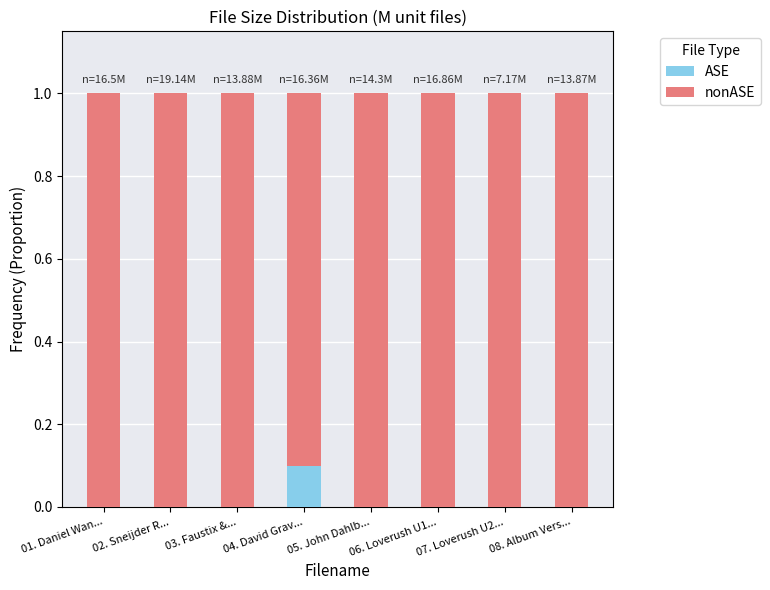

What is the total value across all series at 07. Loverush U2...?

1.0